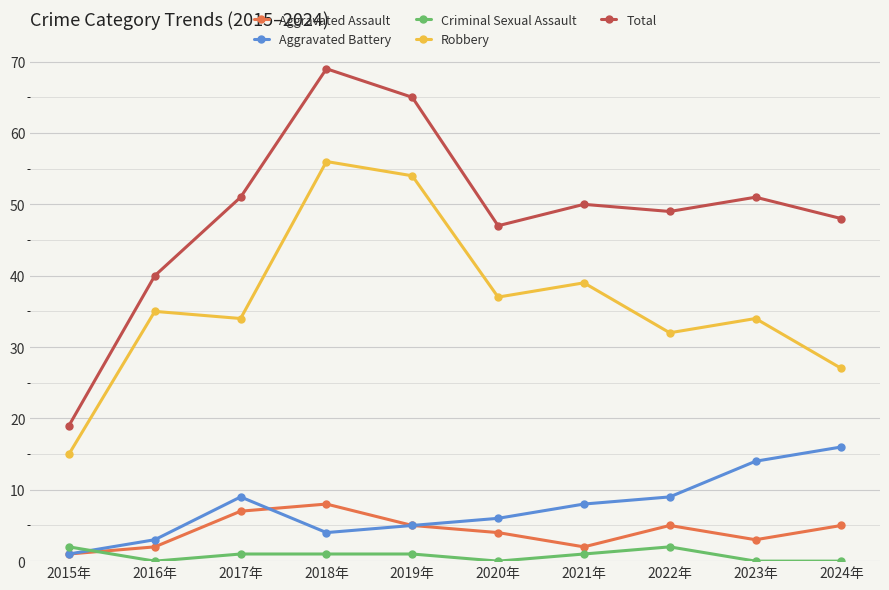

The Aggravated Battery series shows 2 at 2020年. True or false?

False